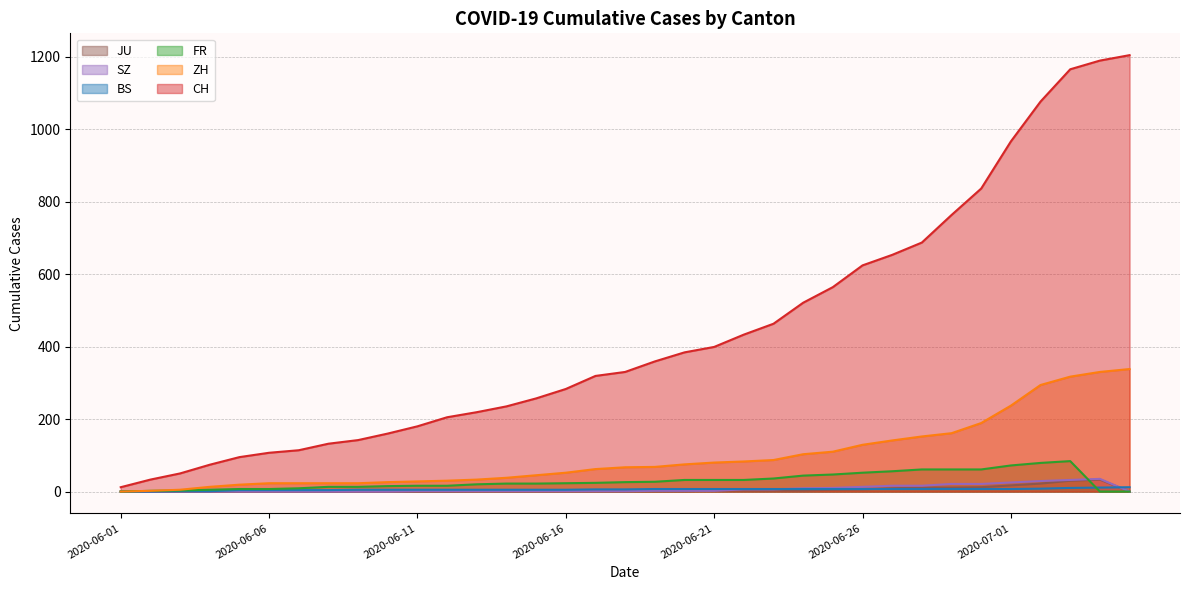

What is the difference between the SZ values at 2020-06-29 and 2020-07-03?

11